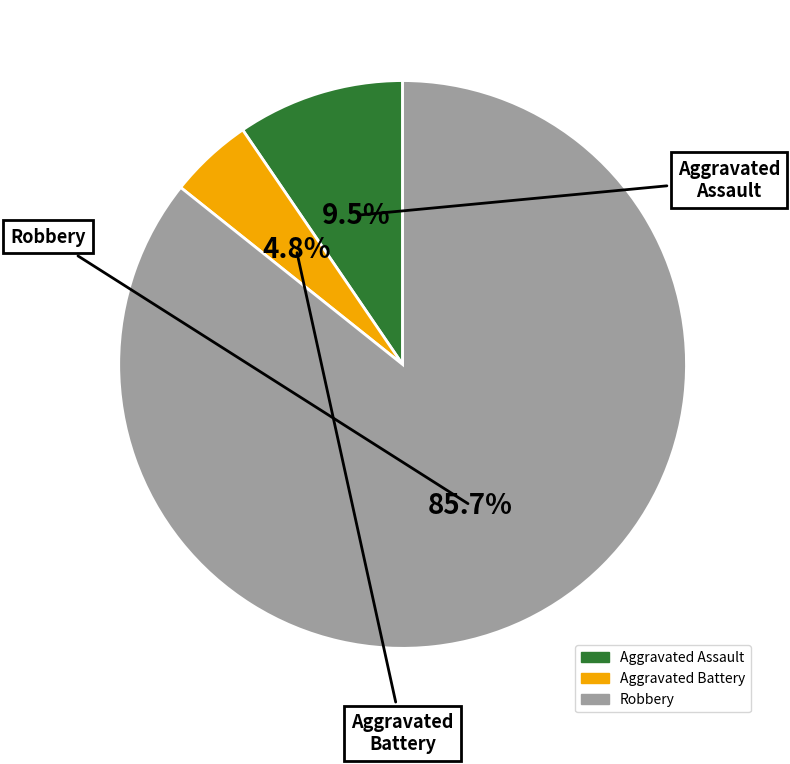

Count the number of slices in the pie.

3